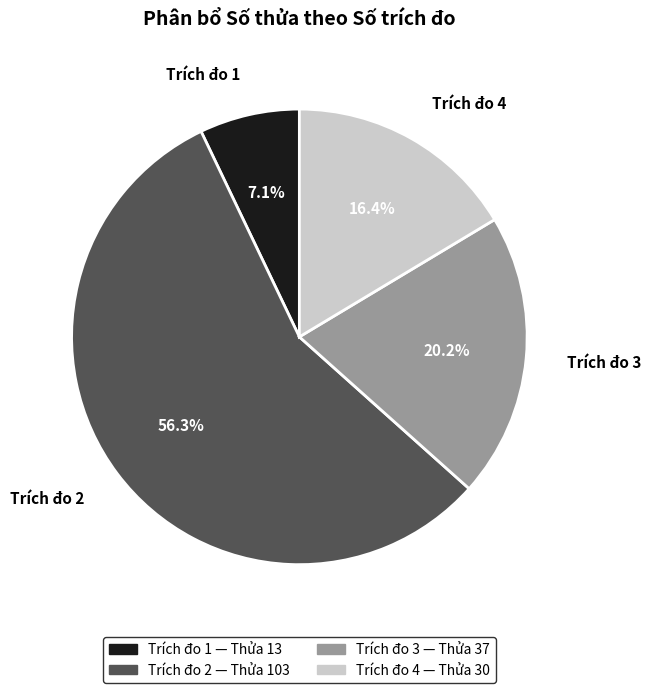

Rank the categories by value from highest to lowest.

Trích đo 2, Trích đo 3, Trích đo 4, Trích đo 1